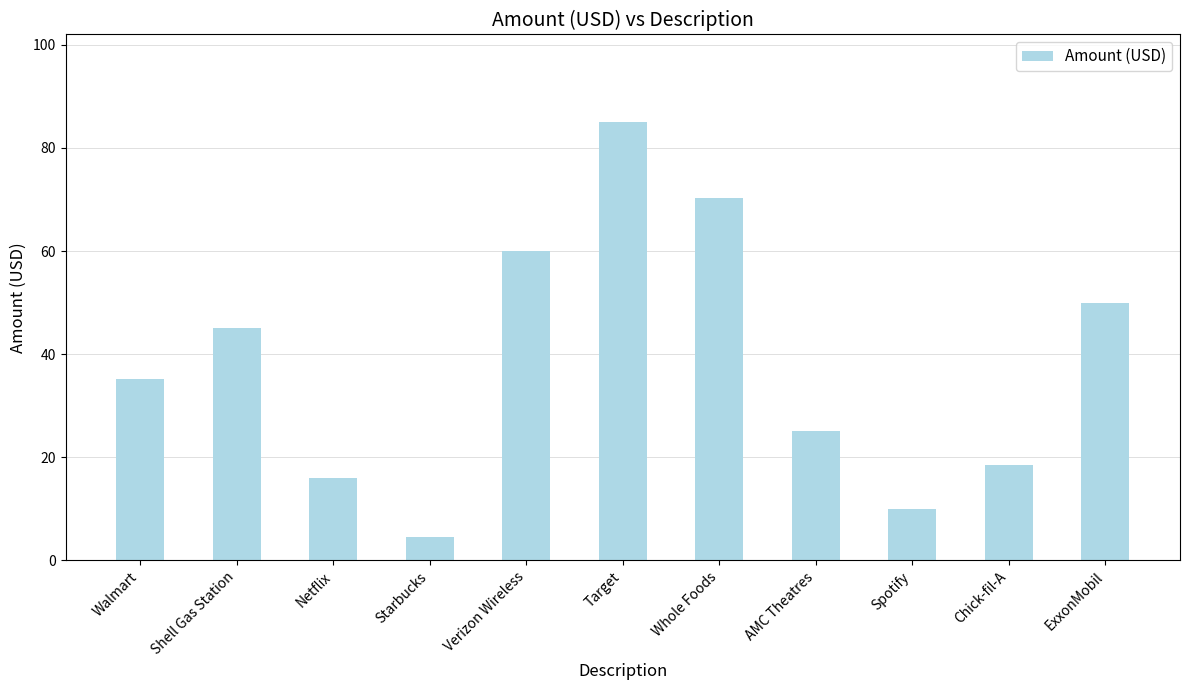

How many categories are shown in the chart?

11